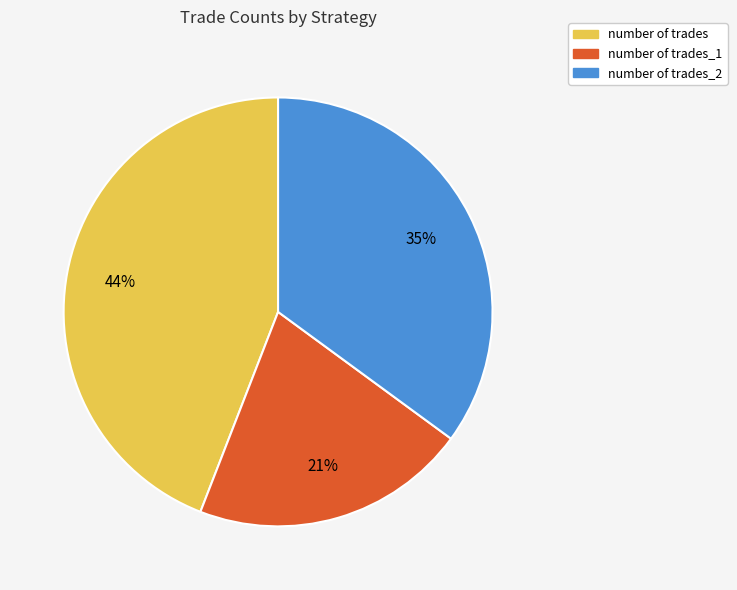

Is the sum of number of trades_2 and number of trades_1 greater than half?

Yes